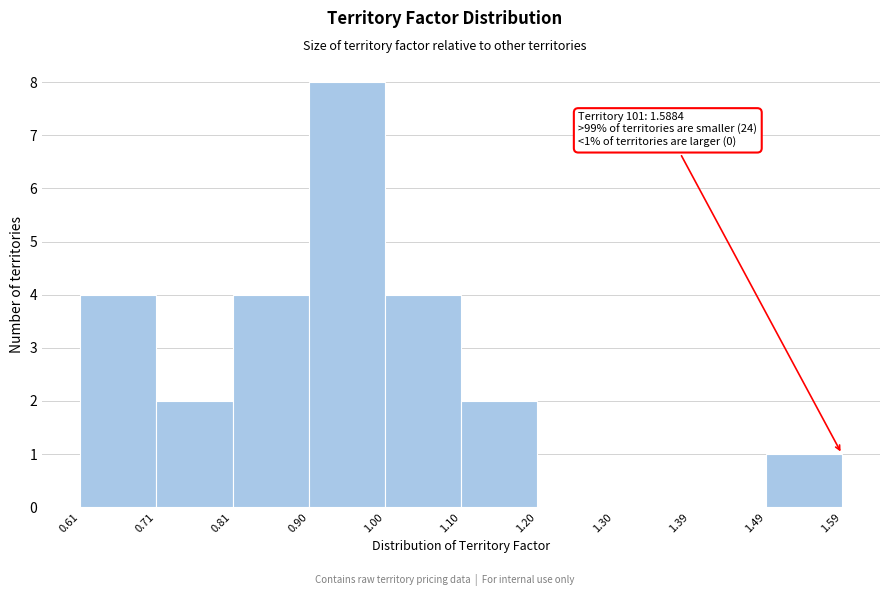

Which range on the x-axis has the tallest bar?

0.90 to 1.00